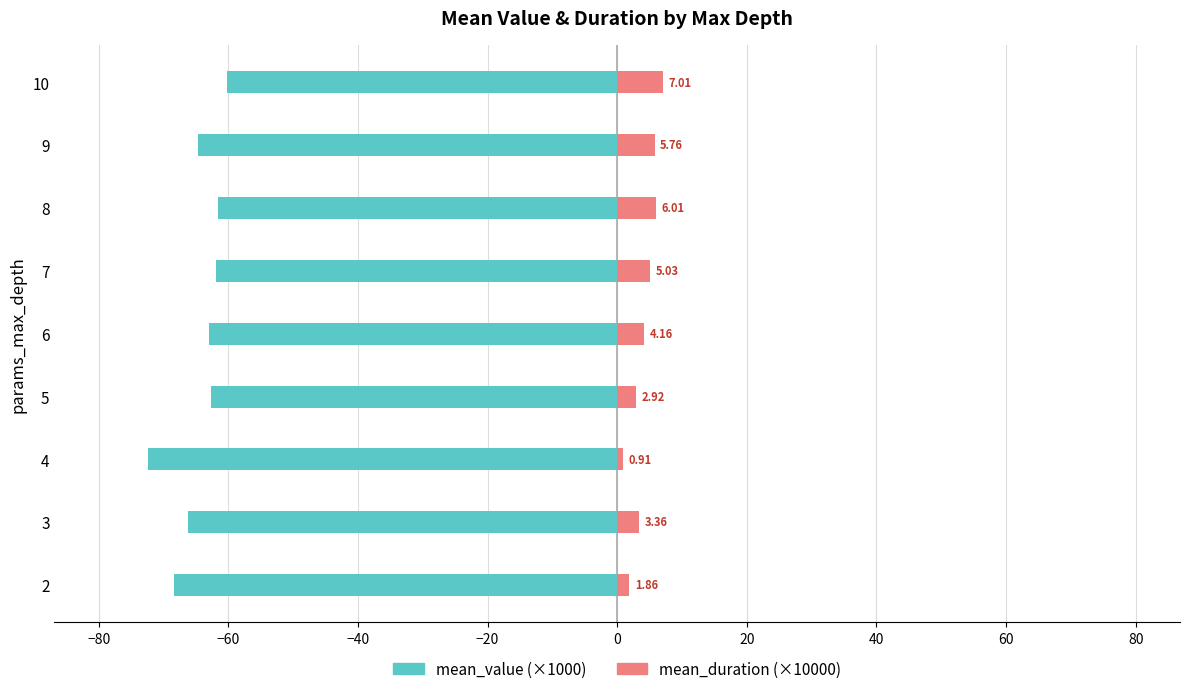

Read the mean_value (×1000) value at 10.

-60.2